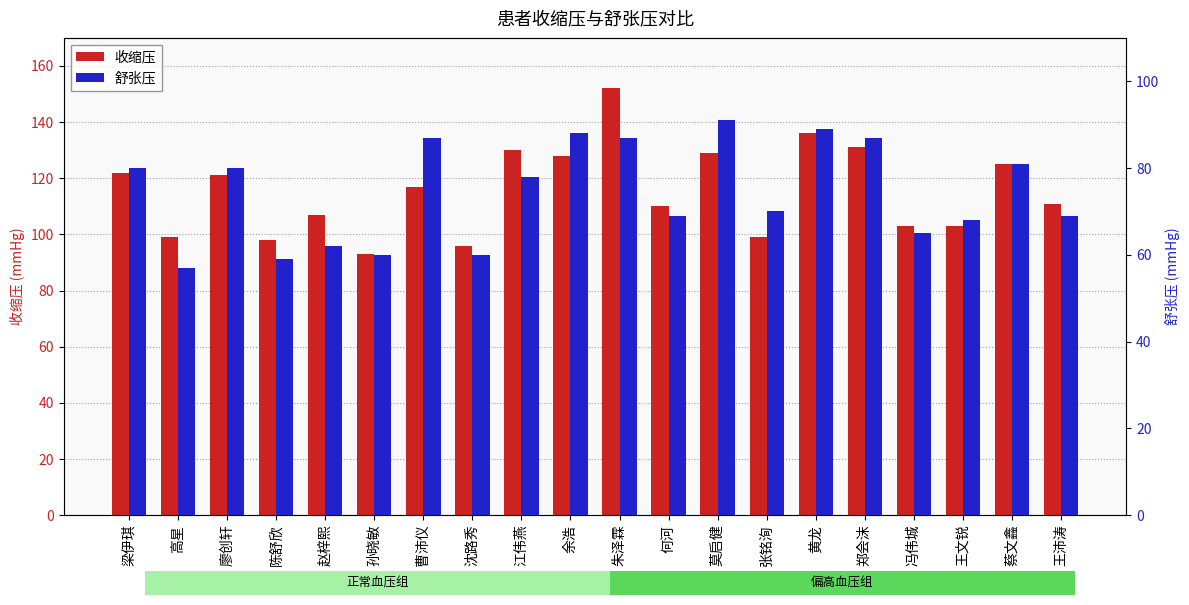

What is the difference between the maximum and minimum values in the 收缩压 series?

59